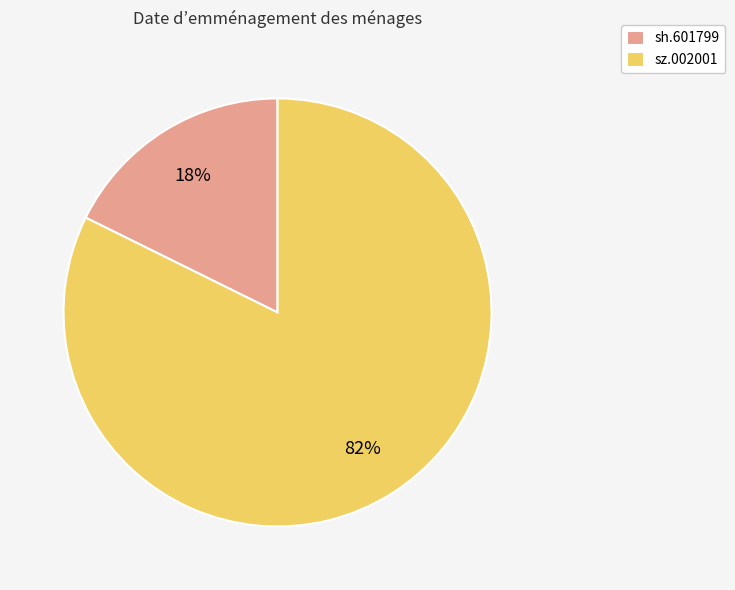

Rank the categories by value from lowest to highest.

sh.601799, sz.002001